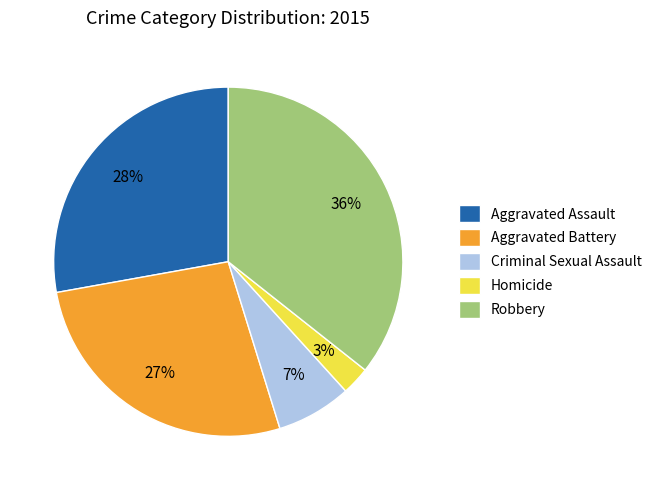

To the nearest percent, what is the difference between the Homicide and Aggravated Assault slice percentages?

25%